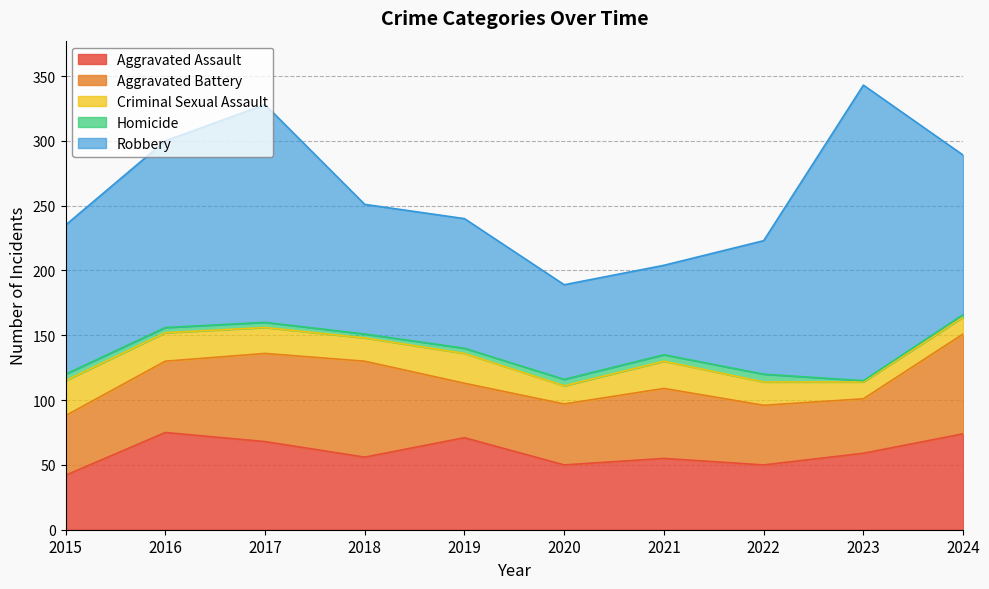

What is the difference between the highest and lowest values at 2015?

110